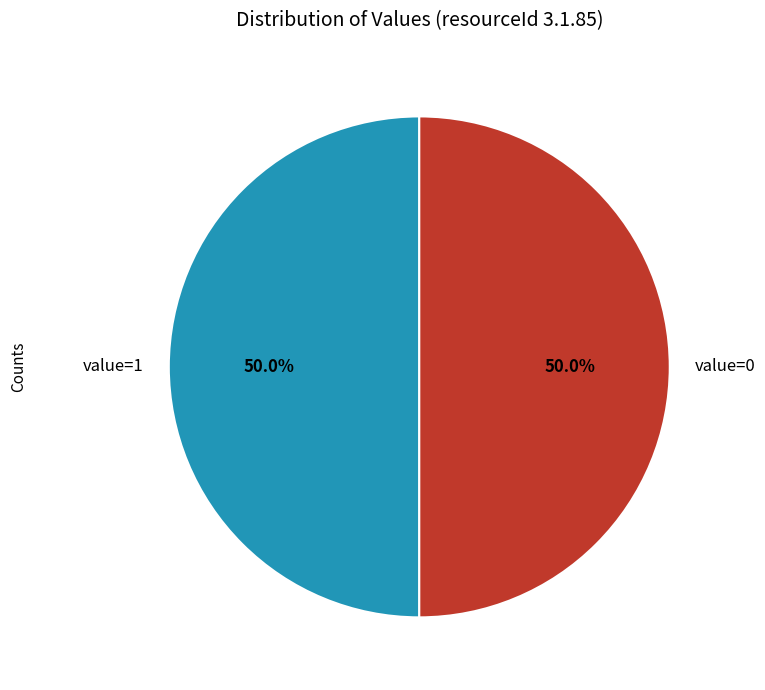

Approximately how many times larger is the value at value=1 compared to value=0?

1.0